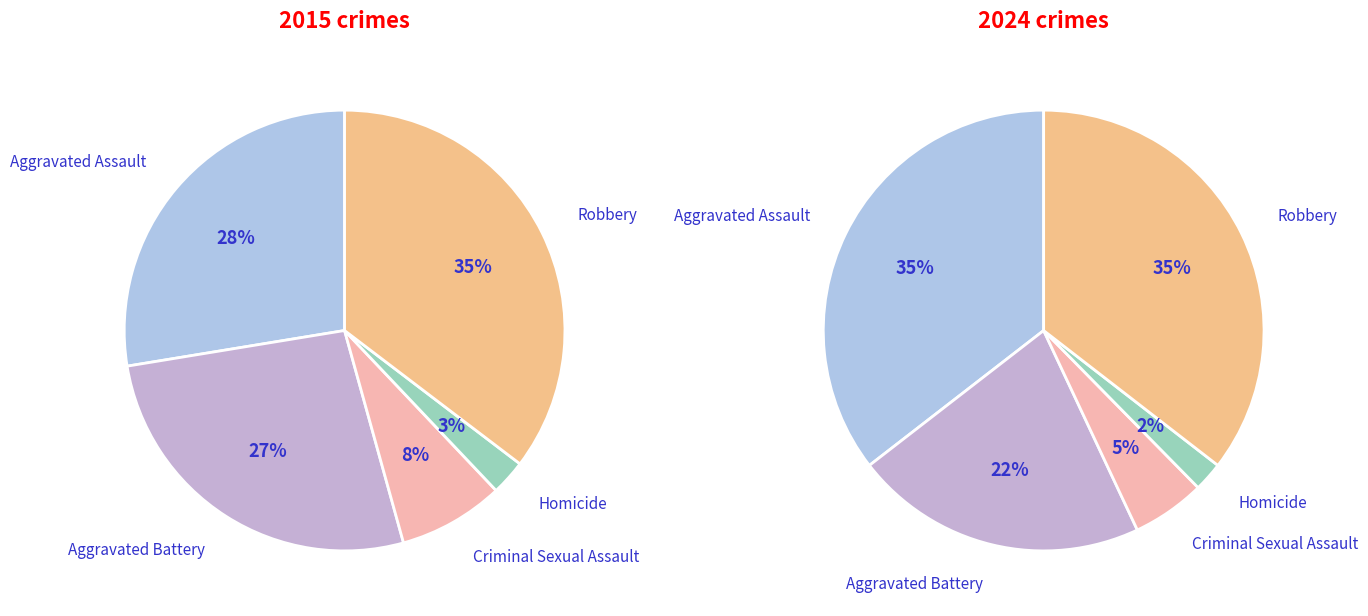

To the nearest percent, what is the average slice percentage?

20%